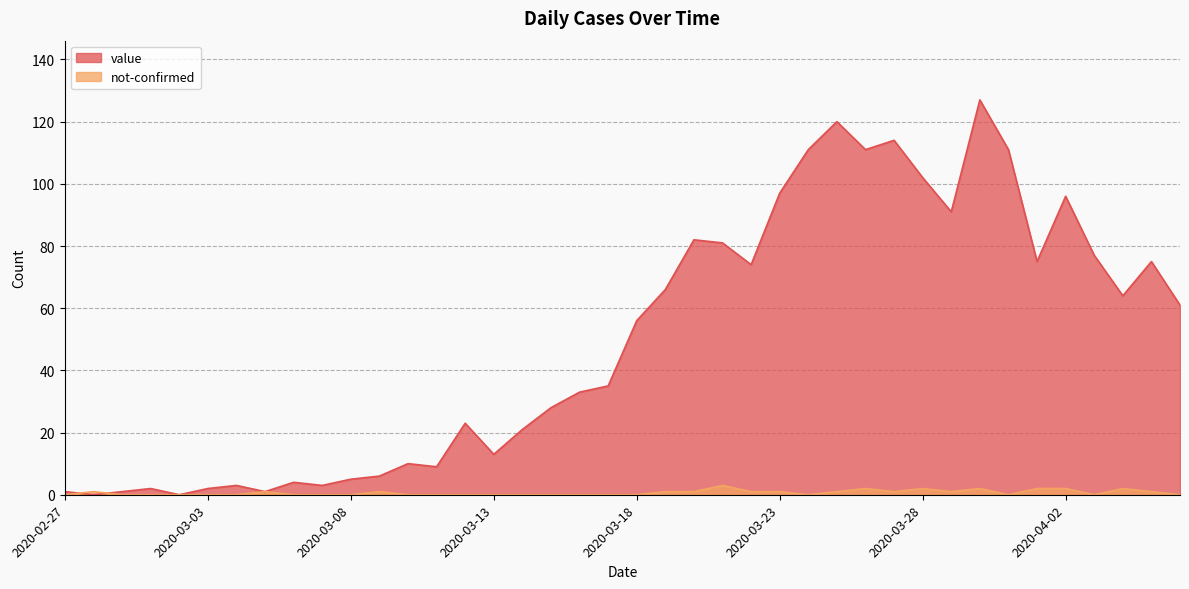

True or false: value and not-confirmed intersect in this chart.

True